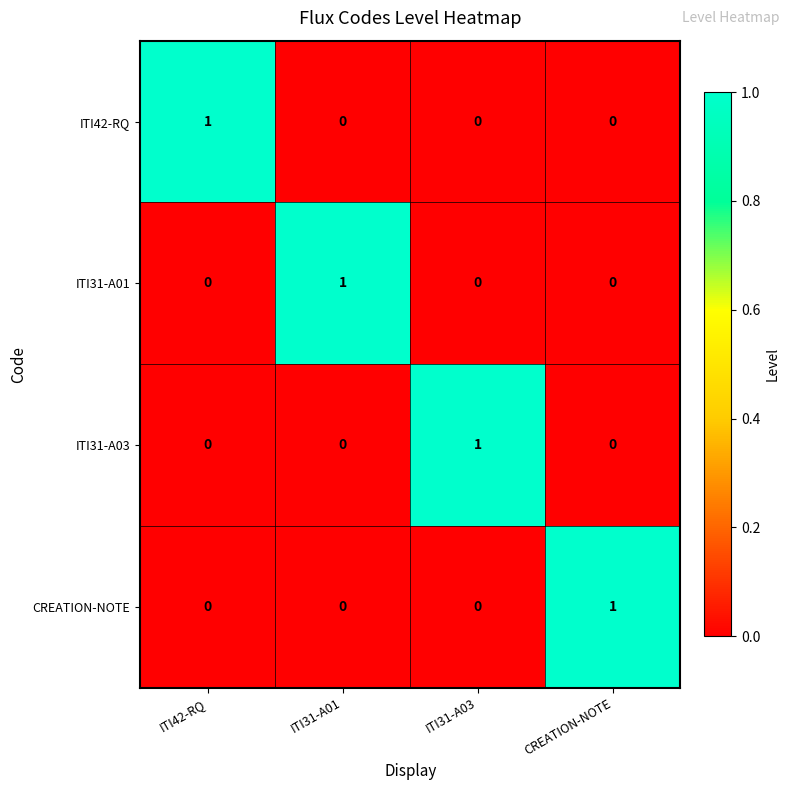

Count the ITI42-RQ values in the range 0 to 1.

4